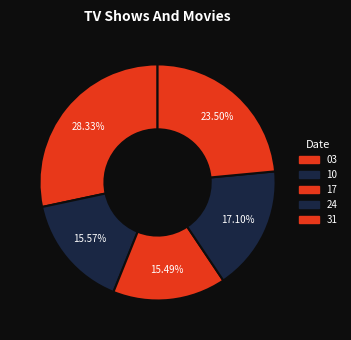

How many segments does this pie chart have?

5